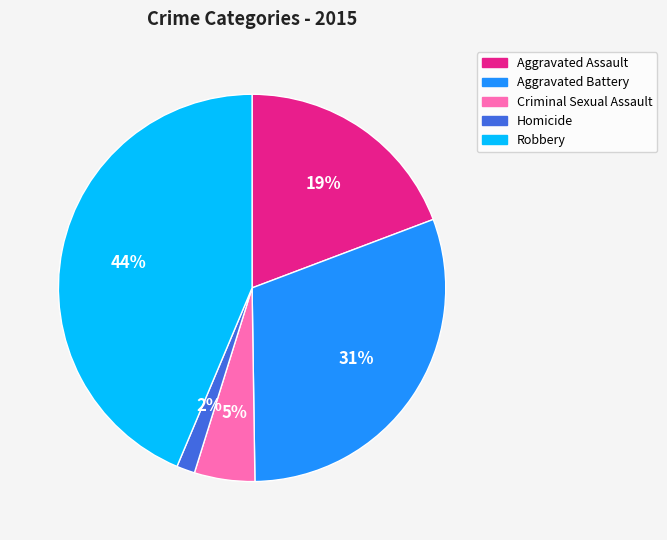

Do Aggravated Assault and Homicide together represent more than half of the pie?

No